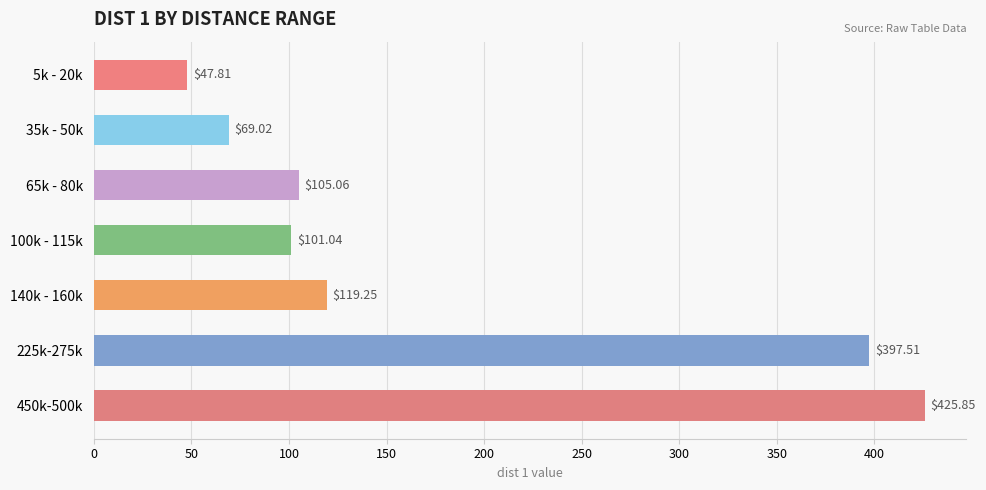

What is the average value?

180.8